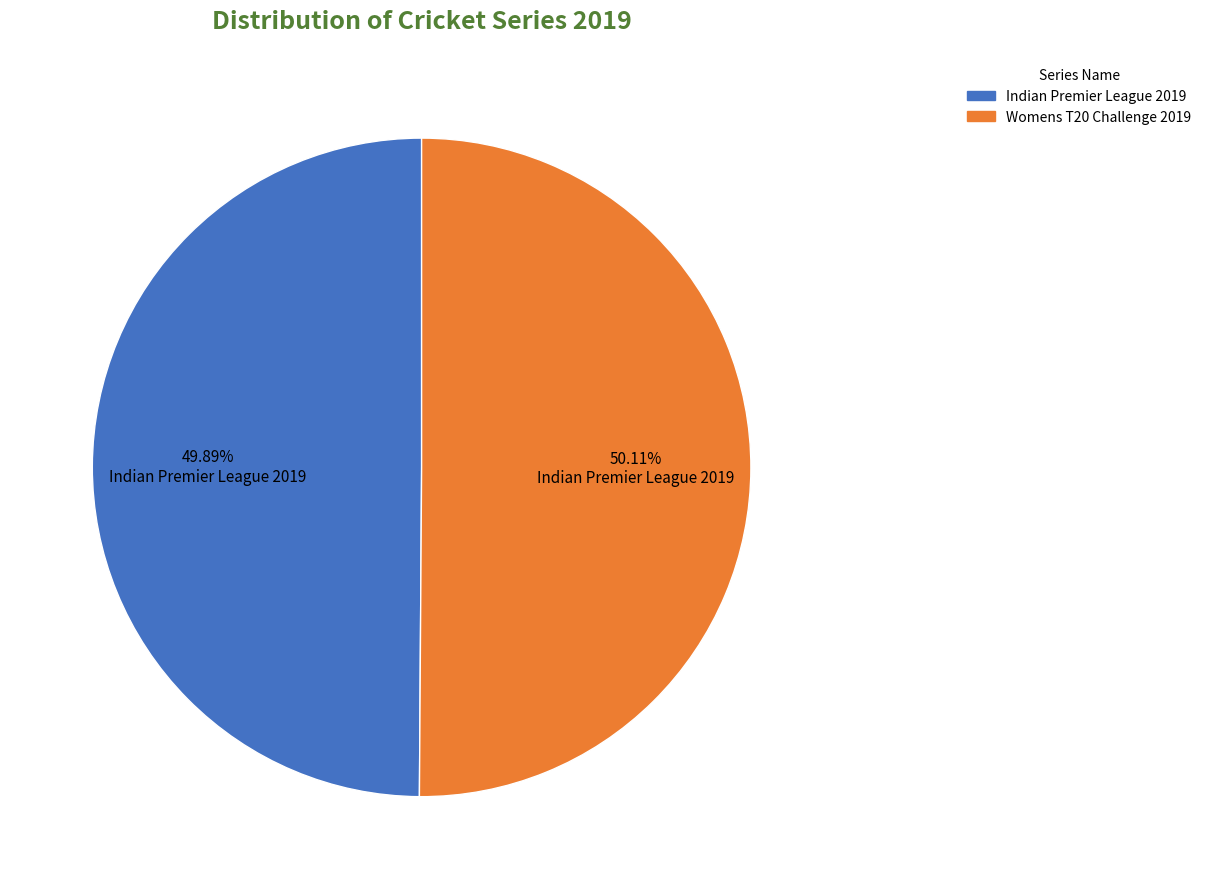

Do Indian Premier League 2019 and Womens T20 Challenge 2019 together represent more than half of the pie?

Yes